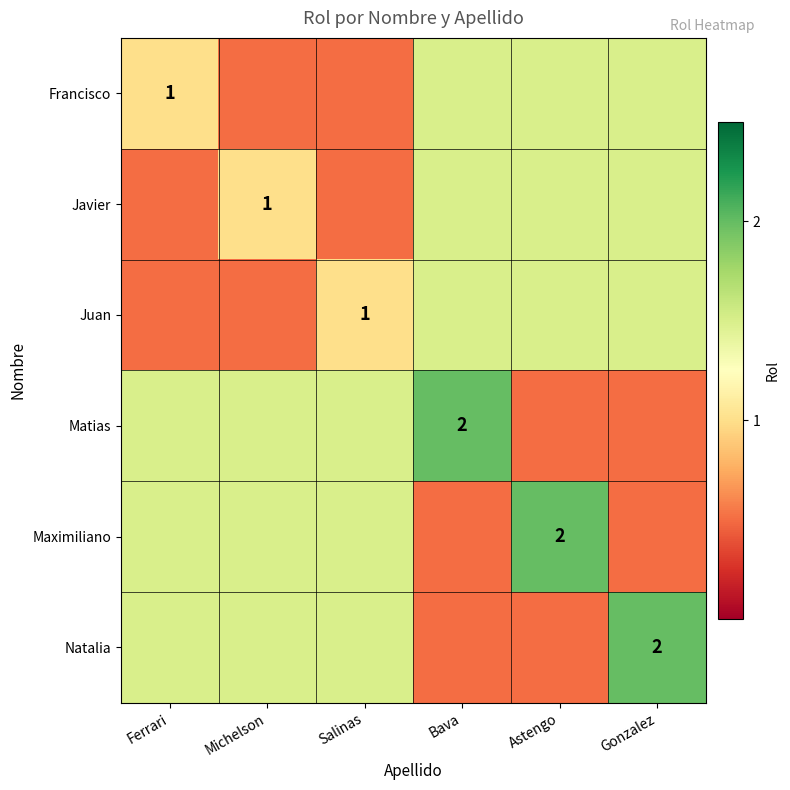

True or false: Maximiliano has a value of 2.7 at Astengo.

False